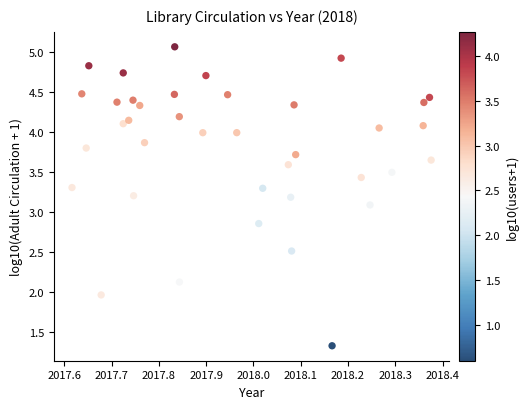

What is the range of X values (max minus min)?

0.8